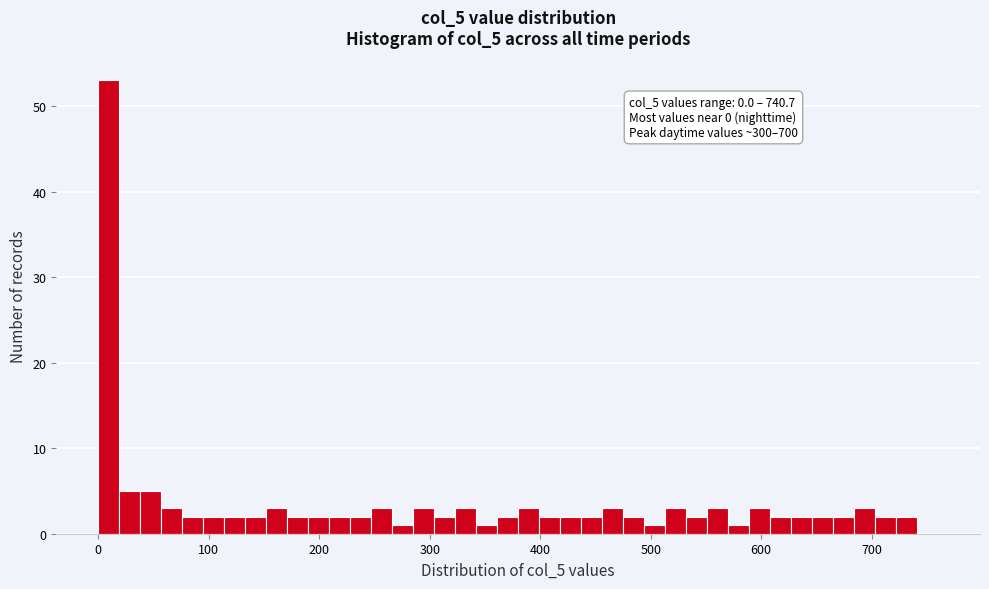

Around what value on the x-axis is the tallest bar? Give the approximate position of its centre, as read against the axis.

10